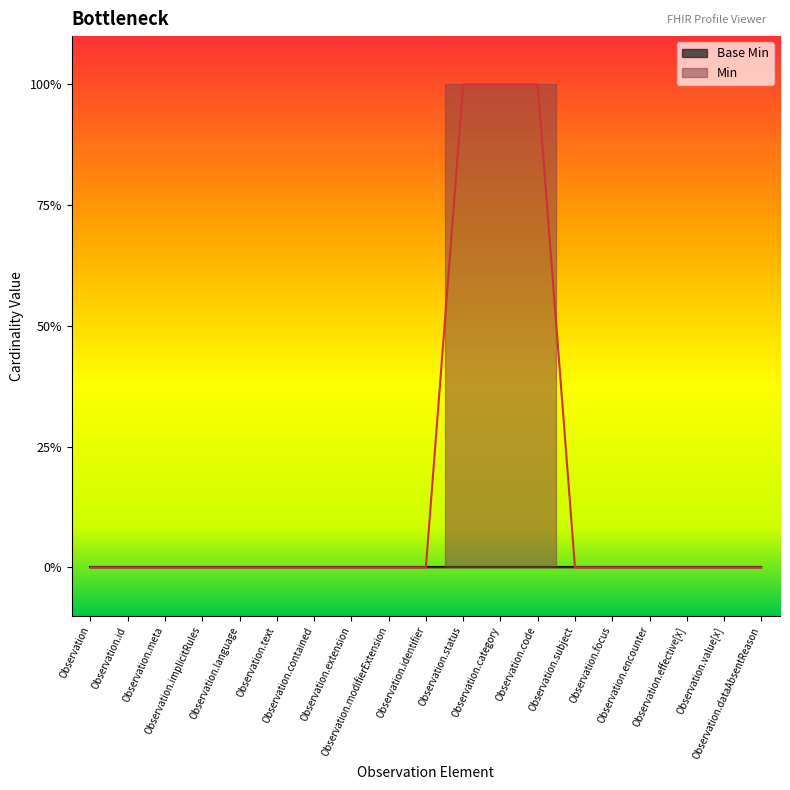

True or false: the data has more than 2 interior local peaks.

False